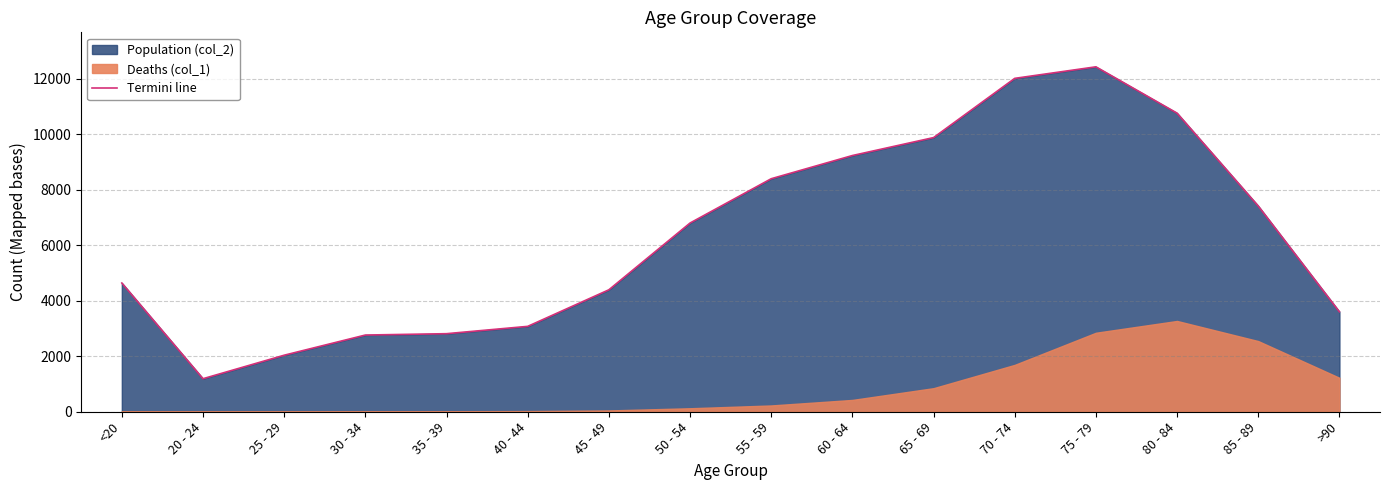

What is the label of the 12th point from the left?

70 - 74